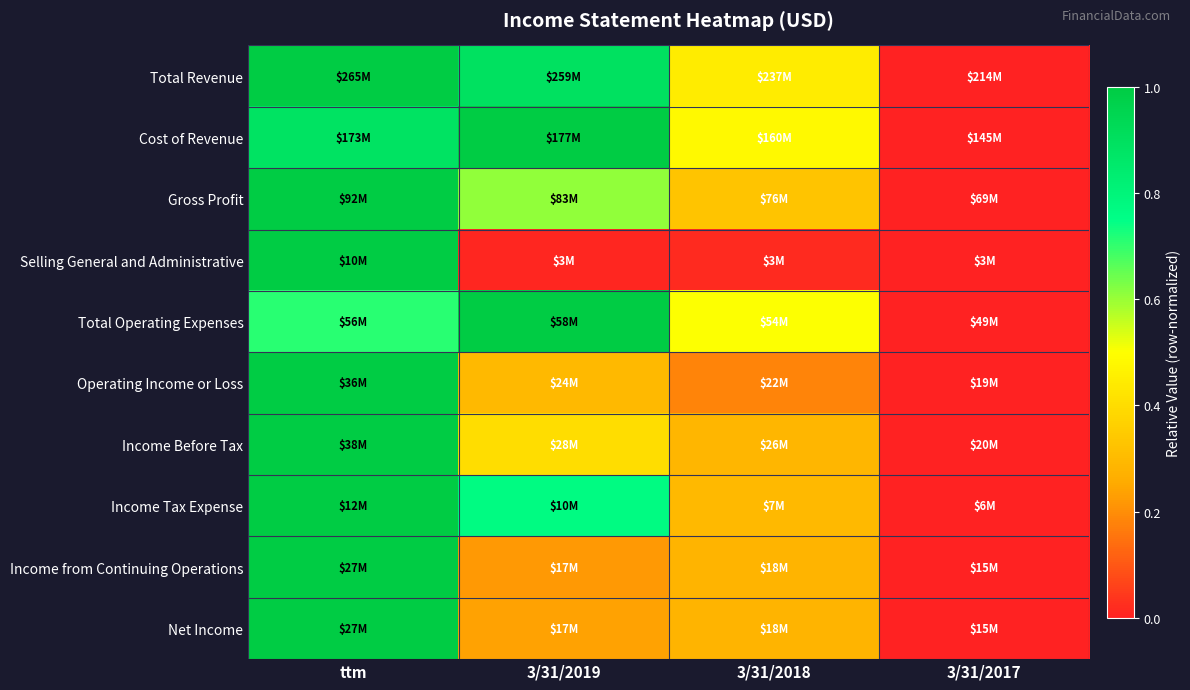

Which series has the widest spread of values?

Total Revenue